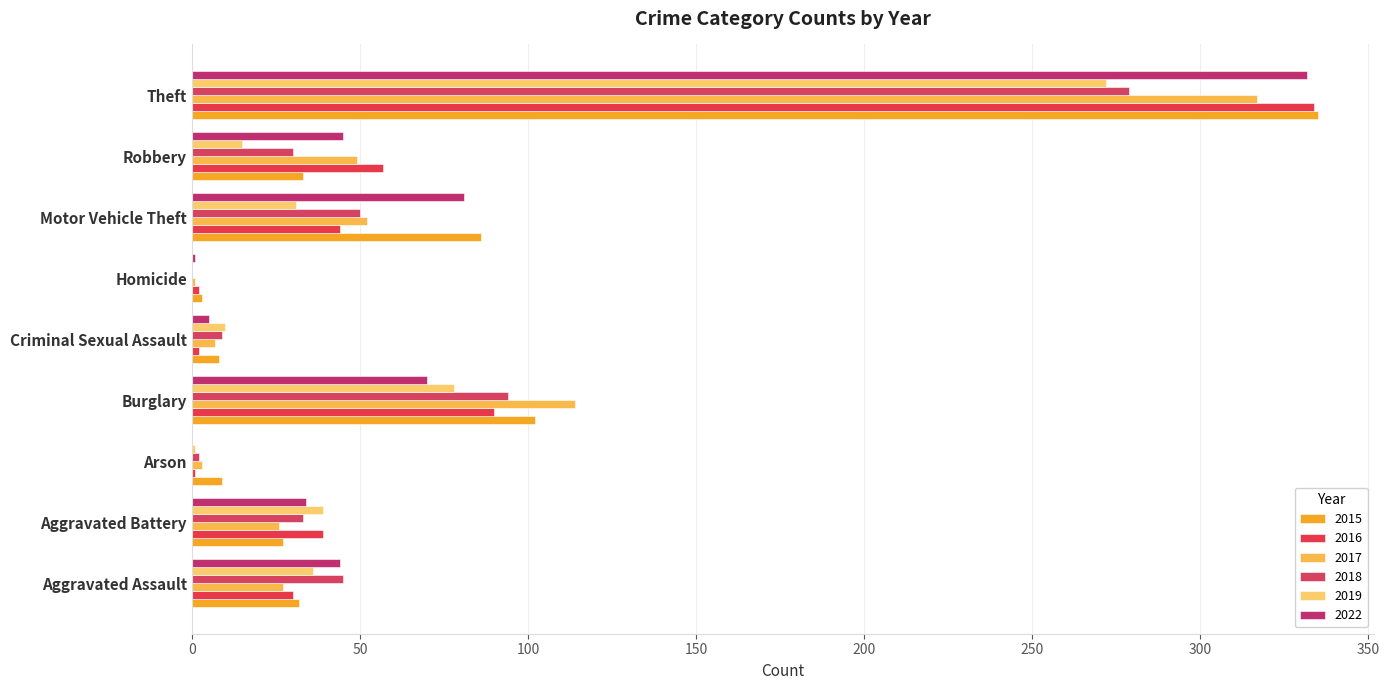

Rank the series at Homicide from highest to lowest value.

2015, 2016, 2017, 2022, 2018, 2019